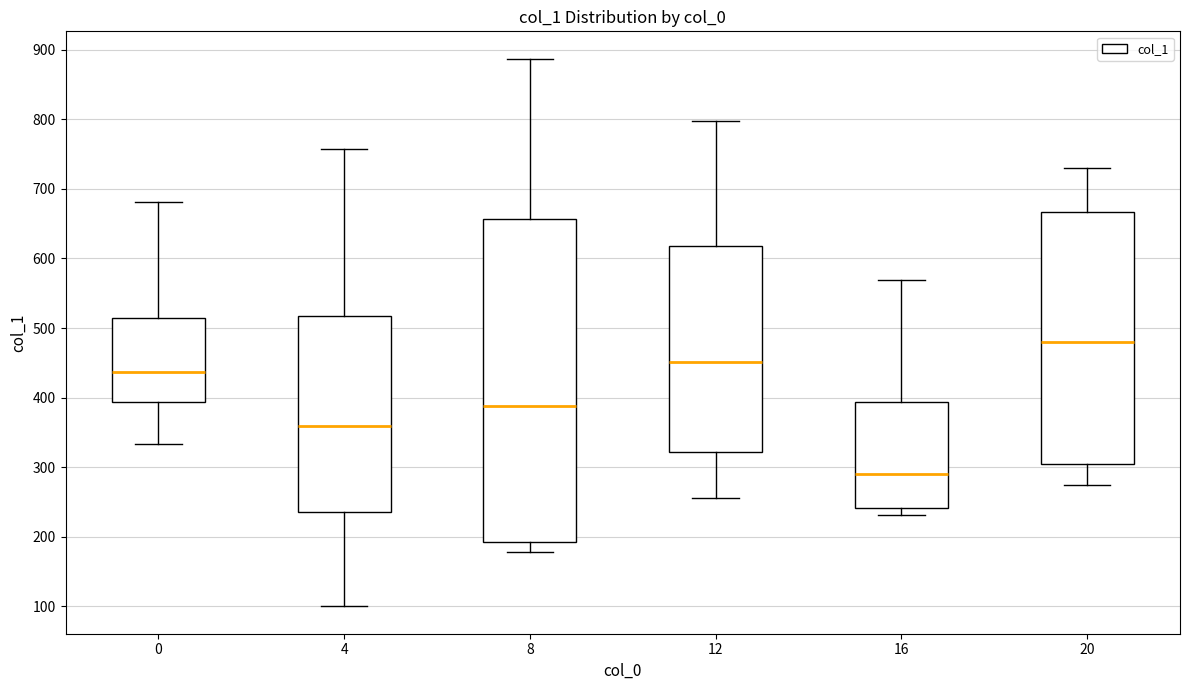

Which box is the tallest, from its lower edge to its upper edge?

8